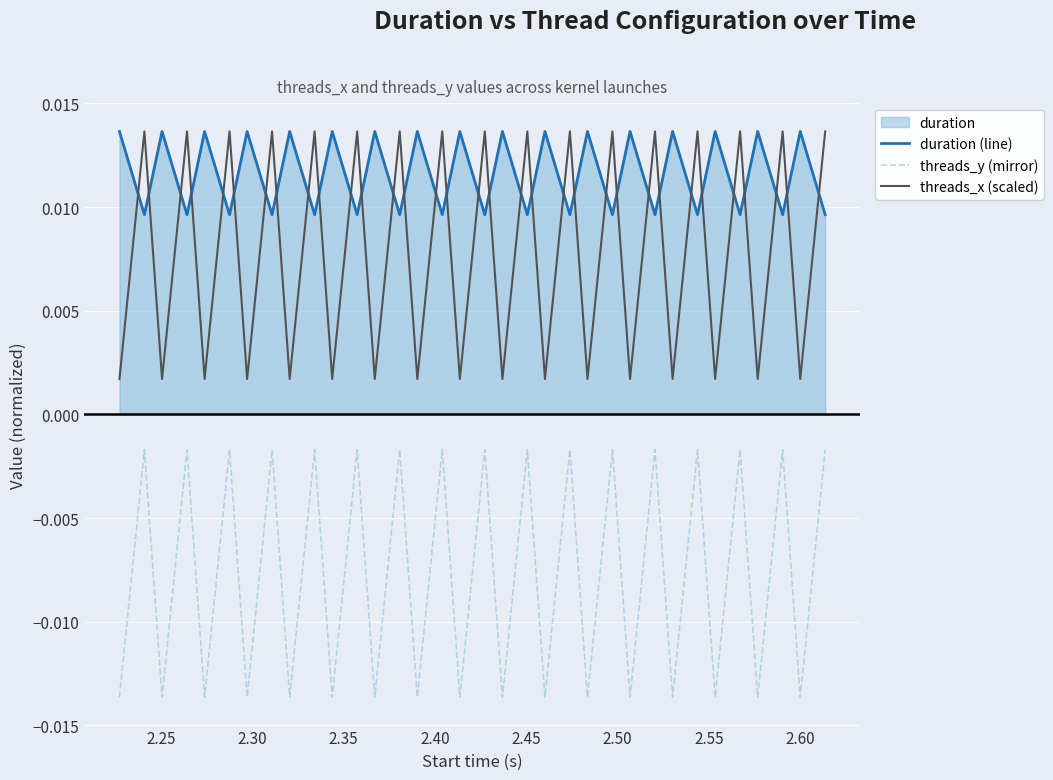

True or false: threads_y (mirror) and threads_x (scaled) intersect in this chart.

False